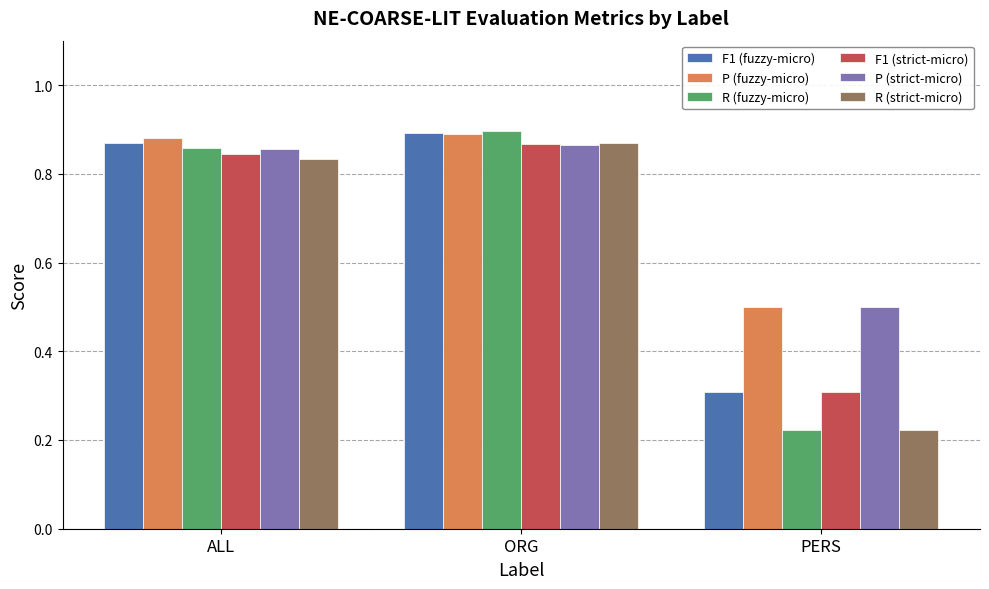

Is the value of R (fuzzy-micro) at ORG greater than the value of R (strict-micro) at ORG?

Yes